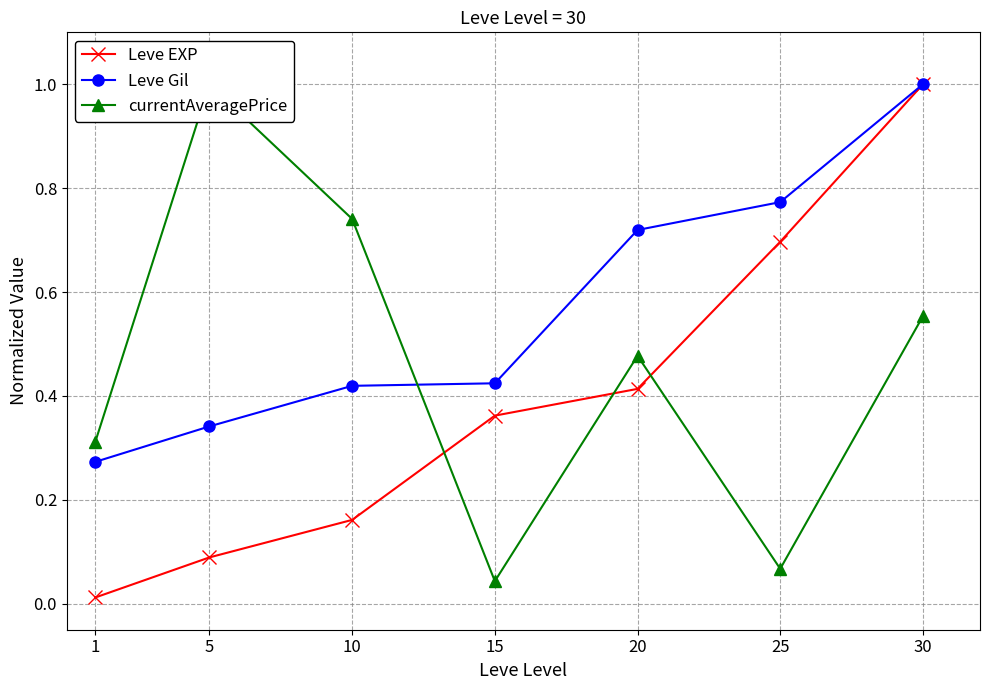

What is the lowest value of the Leve Gil series?

0.3